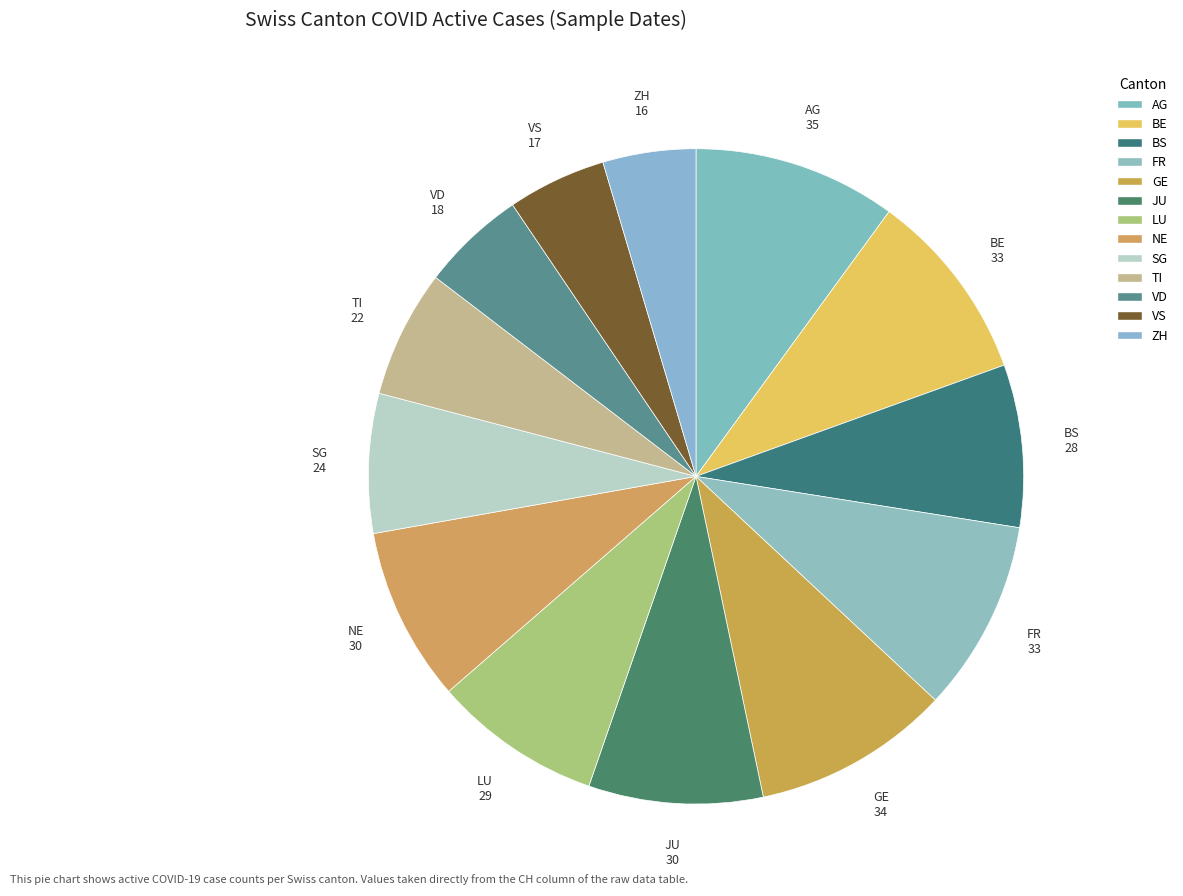

Do GE and VD together represent more than half of the pie?

No